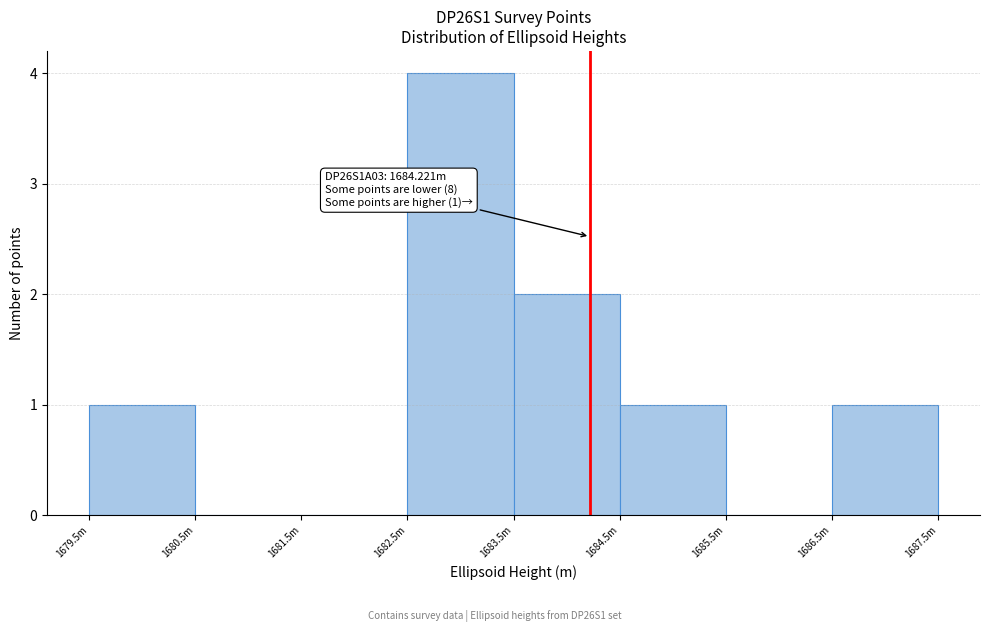

Reading left to right, extract all data points from this chart.

1679.5m=1	1680.5m=0	1681.5m=0	1682.5m=4	1683.5m=2	1684.5m=1	1685.5m=0	1686.5m=1